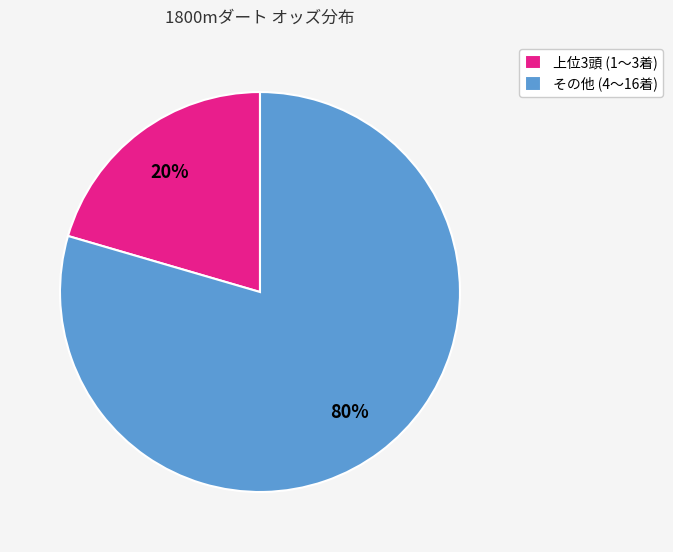

Does any single category account for the majority?

Yes